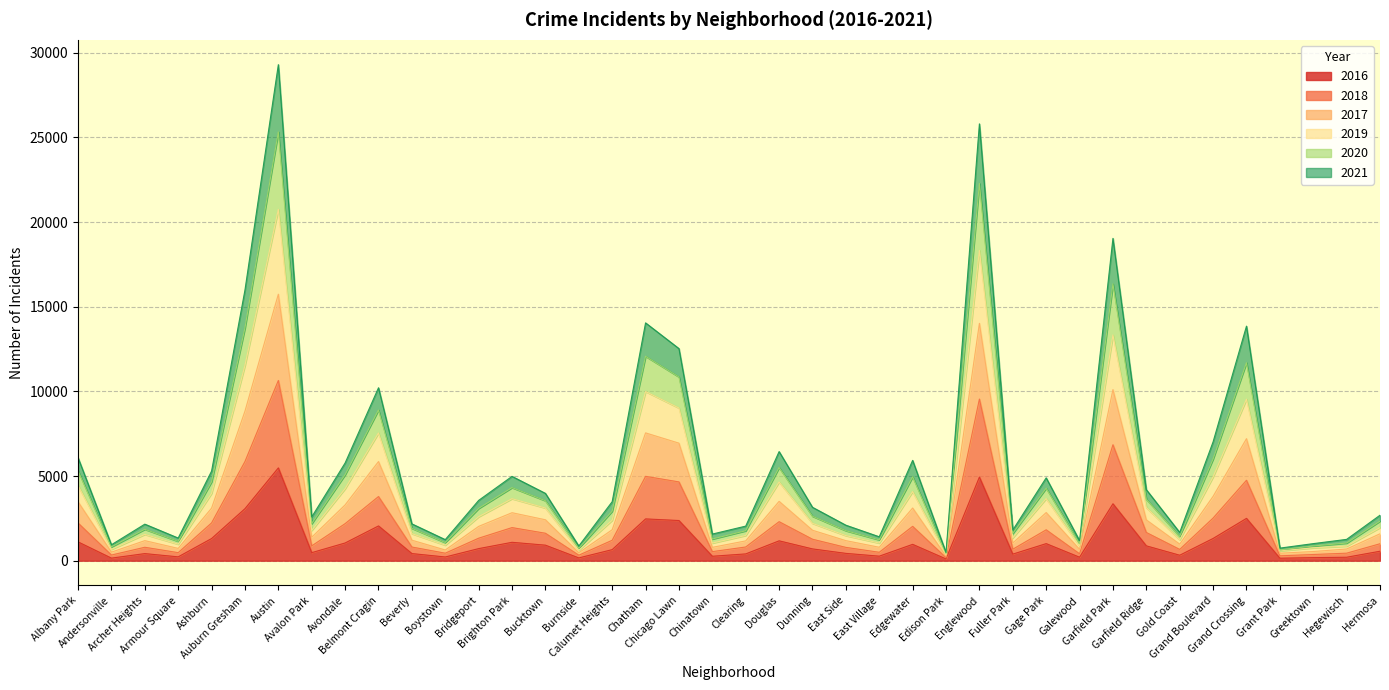

True or false: 2020 and 2021 cross at least once.

False